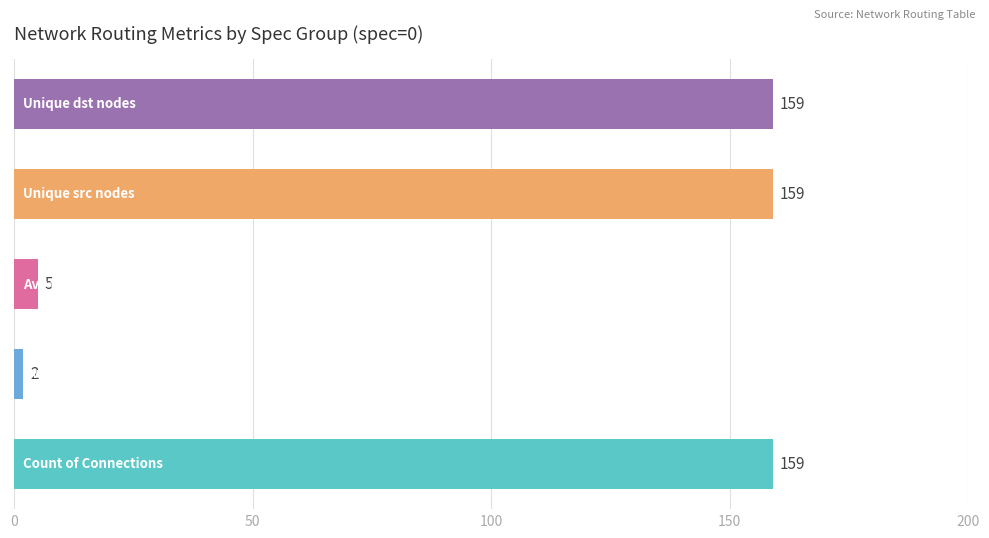

What is the difference between the second highest and second lowest values?

154